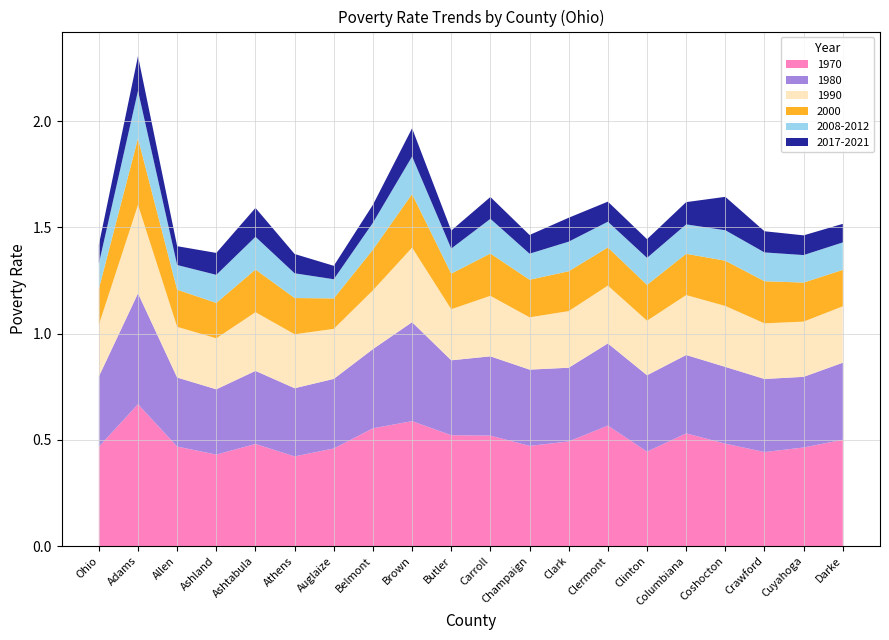

Reading right to left, list all the values displayed in this chart.

1970: 0.5	0.5	0.4	0.5	0.5	0.4	0.6	0.5	0.5	0.5	0.5	0.6	0.6	0.5	0.4	0.5	0.4	0.5	0.7	0.5
1980: 0.4	0.3	0.3	0.4	0.4	0.4	0.4	0.3	0.4	0.4	0.4	0.5	0.4	0.3	0.3	0.3	0.3	0.3	0.5	0.3
1990: 0.3	0.3	0.3	0.3	0.3	0.3	0.3	0.3	0.2	0.3	0.2	0.4	0.3	0.2	0.3	0.3	0.2	0.2	0.4	0.2
2000: 0.2	0.2	0.2	0.2	0.2	0.2	0.2	0.2	0.2	0.2	0.2	0.3	0.2	0.1	0.2	0.2	0.2	0.2	0.3	0.2
2008-2012: 0.1	0.1	0.1	0.1	0.1	0.1	0.1	0.1	0.1	0.2	0.1	0.2	0.1	0.1	0.1	0.2	0.1	0.1	0.2	0.1
2017-2021: 0.1	0.1	0.1	0.2	0.1	0.1	0.1	0.1	0.1	0.1	0.1	0.1	0.1	0.1	0.1	0.1	0.1	0.1	0.2	0.1